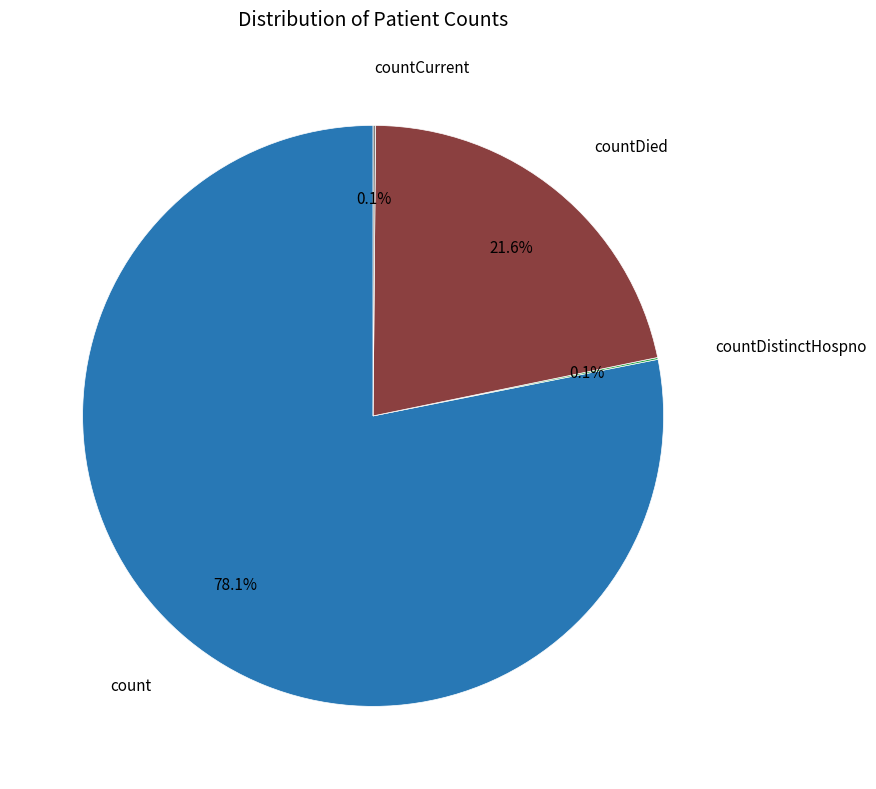

Does any single category account for the majority?

Yes